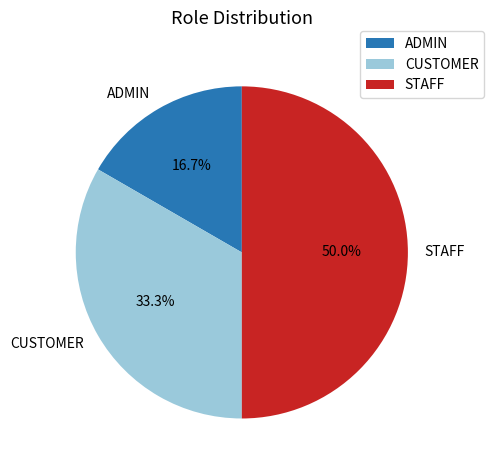

To the nearest percent, what percentage of the pie is STAFF?

50%